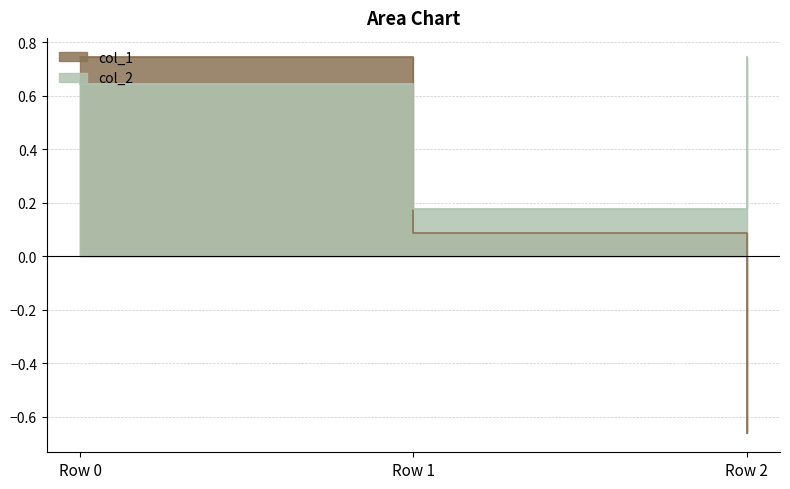

List the series in order of their overall mean, highest first.

col_2, col_1